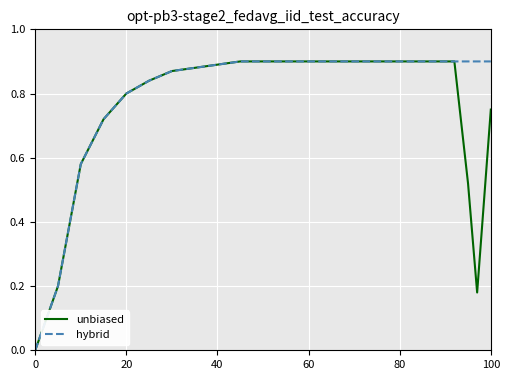

Rank the series by their average value, from highest to lowest.

hybrid, unbiased